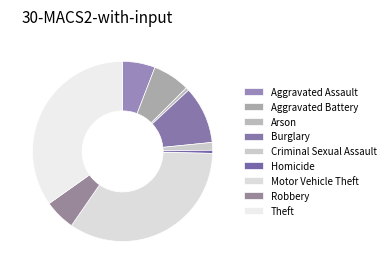

How many segments does this pie chart have?

9